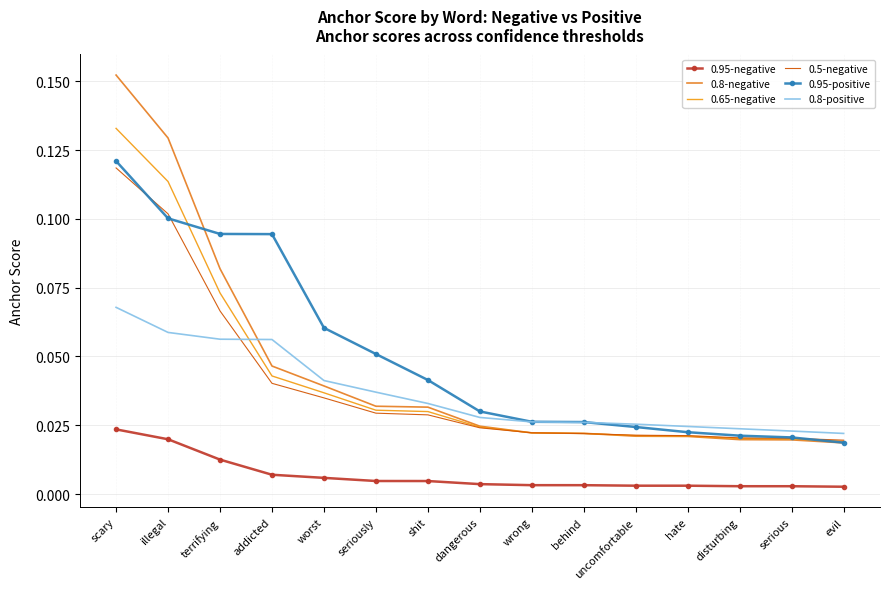

How many 0.95-negative values are between 0 and 1?

15